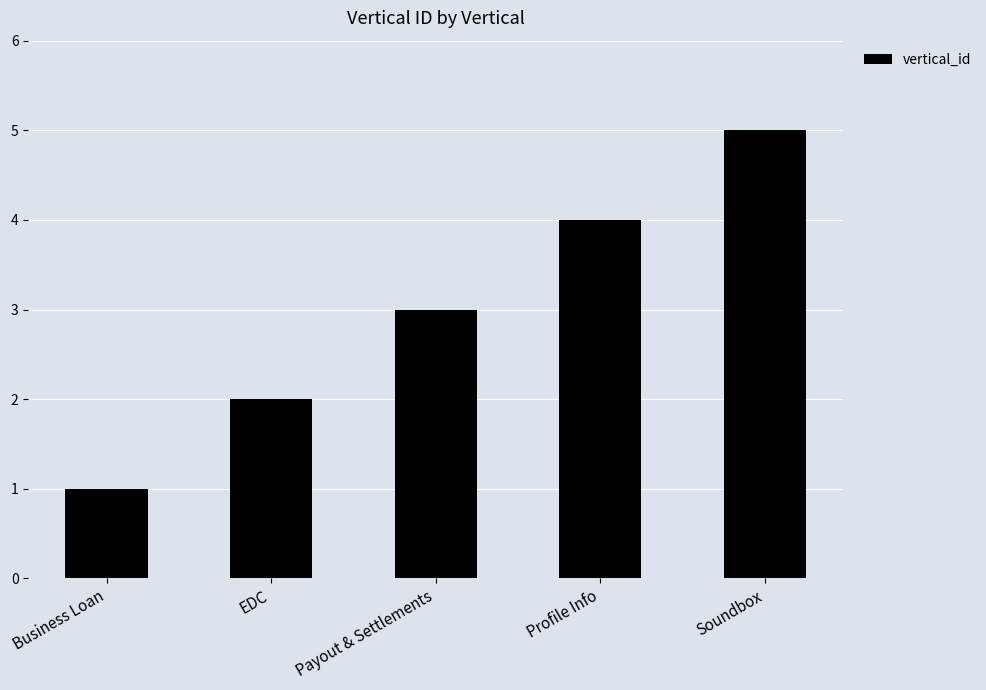

What is the label of the 4th bar from the right?

EDC